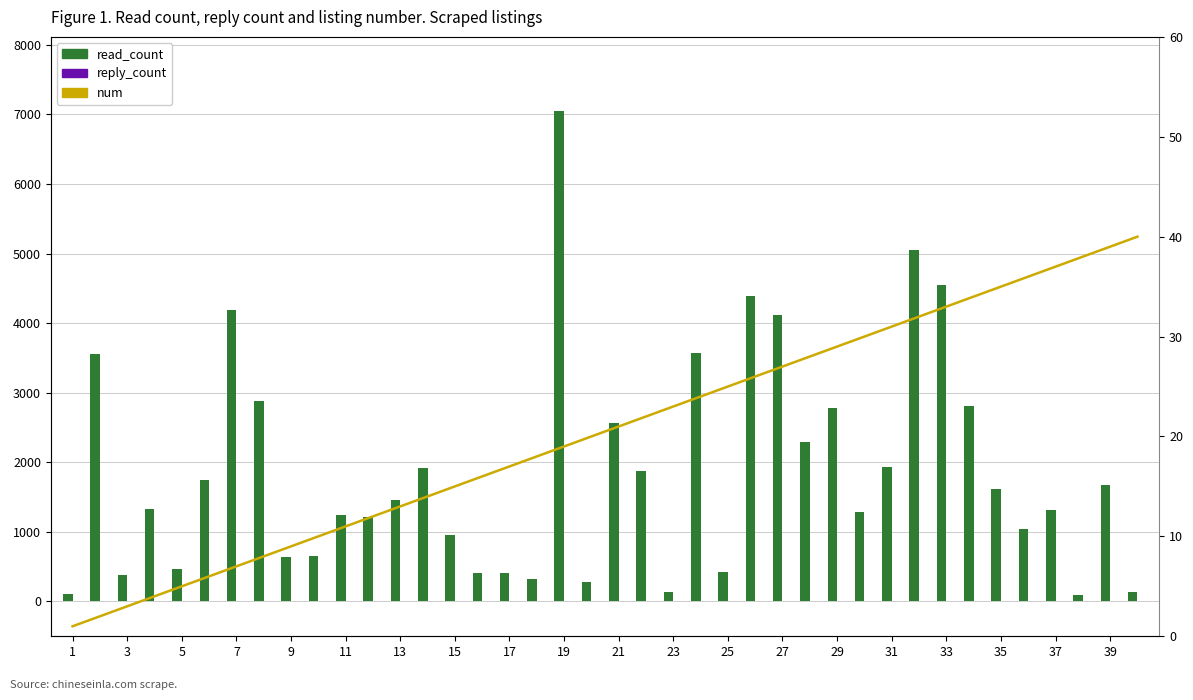

The value of num at 13 is 20. True or false?

False